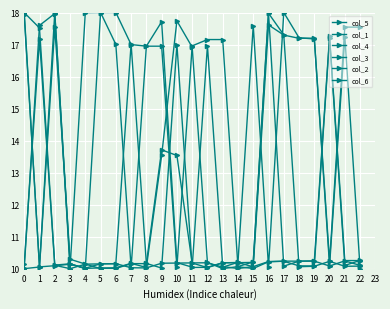

Count the number of categories in the chart.

23